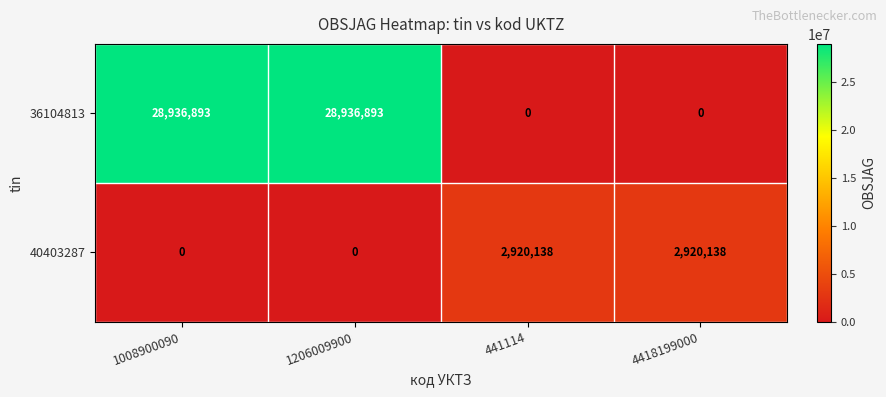

What is the total value across all series at 4418199000?

2920138